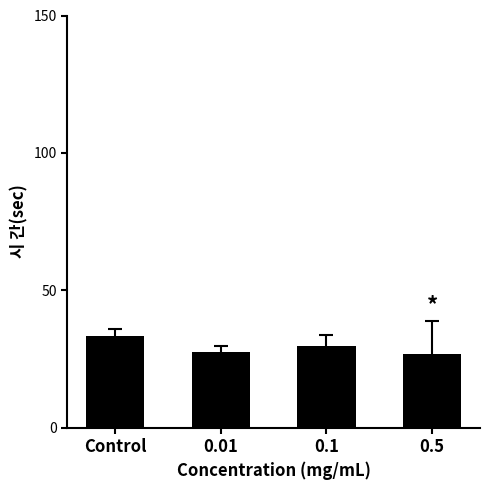

Which label corresponds to the largest value in the chart?

Control